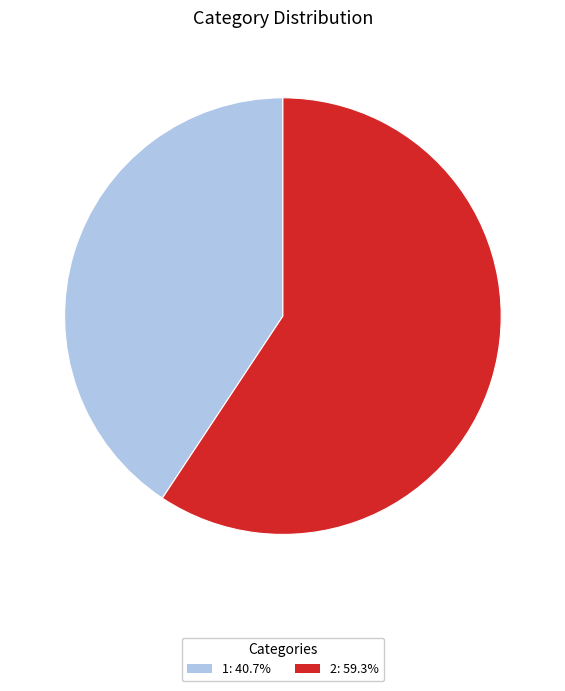

Which slice is the largest?

2